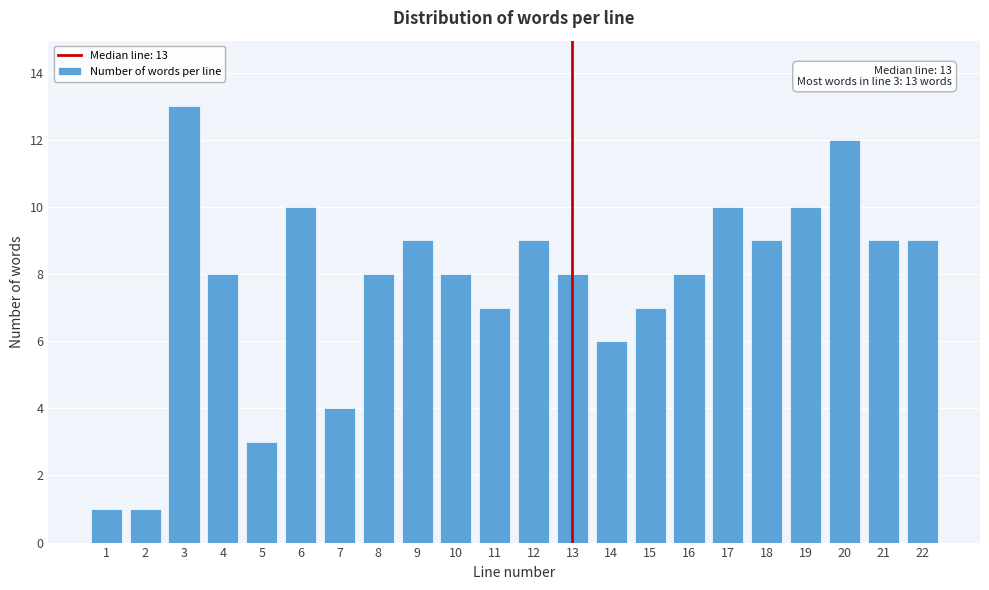

Reading left to right, what are all the values shown in this chart?

1	1	13	8	3	10	4	8	9	8	7	9	8	6	7	8	10	9	10	12	9	9